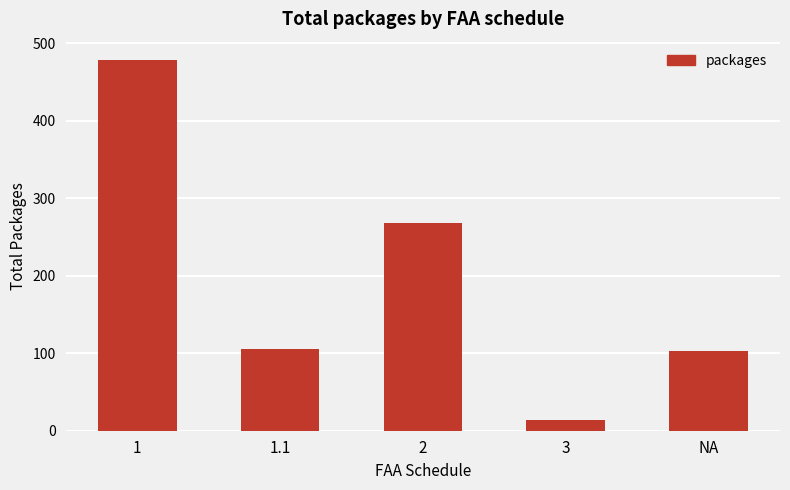

What is the difference between the maximum and second lowest values?

375